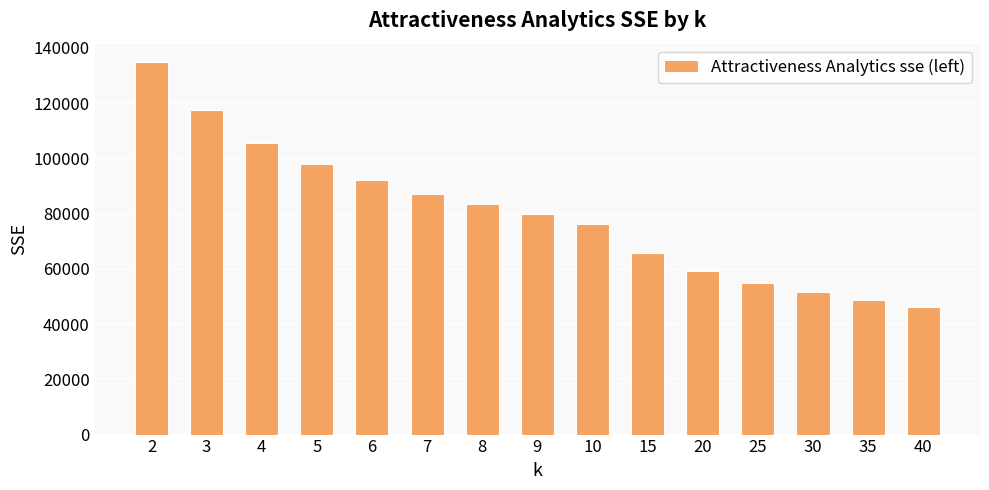

The chart shows a value of 38850.0 at 3. True or false?

False